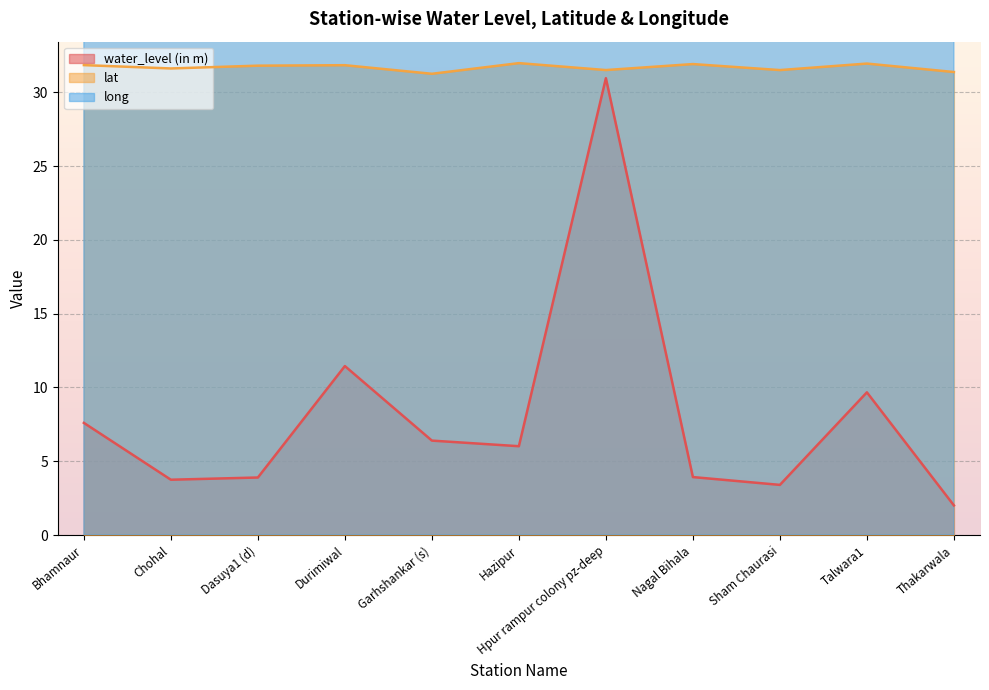

Reading right to left, extract all data points from this chart.

water_level (in m): Thakarwala=2.0	Talwara1=9.7	Sham Chaurasi=3.4	Nagal Bihala=3.9	Hpur rampur colony pz-deep=30.9	Hazipur=6.0	Garhshankar (s)=6.4	Durimiwal=11.4	Dasuya1 (d)=3.9	Chohal=3.8	Bhamnaur=7.6
lat: Thakarwala=31.4	Talwara1=31.9	Sham Chaurasi=31.5	Nagal Bihala=31.9	Hpur rampur colony pz-deep=31.5	Hazipur=32.0	Garhshankar (s)=31.2	Durimiwal=31.8	Dasuya1 (d)=31.8	Chohal=31.6	Bhamnaur=31.8
long: Thakarwala=75.9	Talwara1=75.9	Sham Chaurasi=75.7	Nagal Bihala=75.7	Hpur rampur colony pz-deep=75.9	Hazipur=75.8	Garhshankar (s)=76.0	Durimiwal=75.8	Dasuya1 (d)=75.7	Chohal=76.0	Bhamnaur=76.0